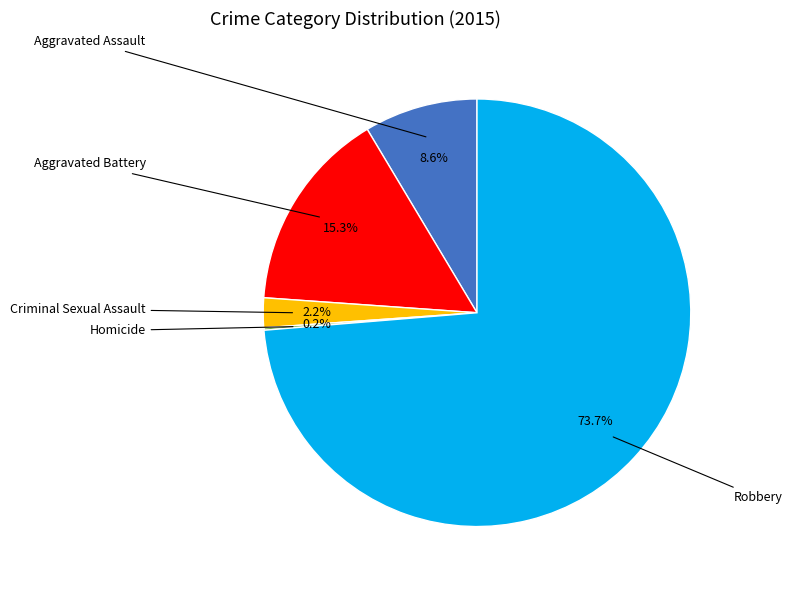

Is there any slice that represents more than half of the pie?

Yes